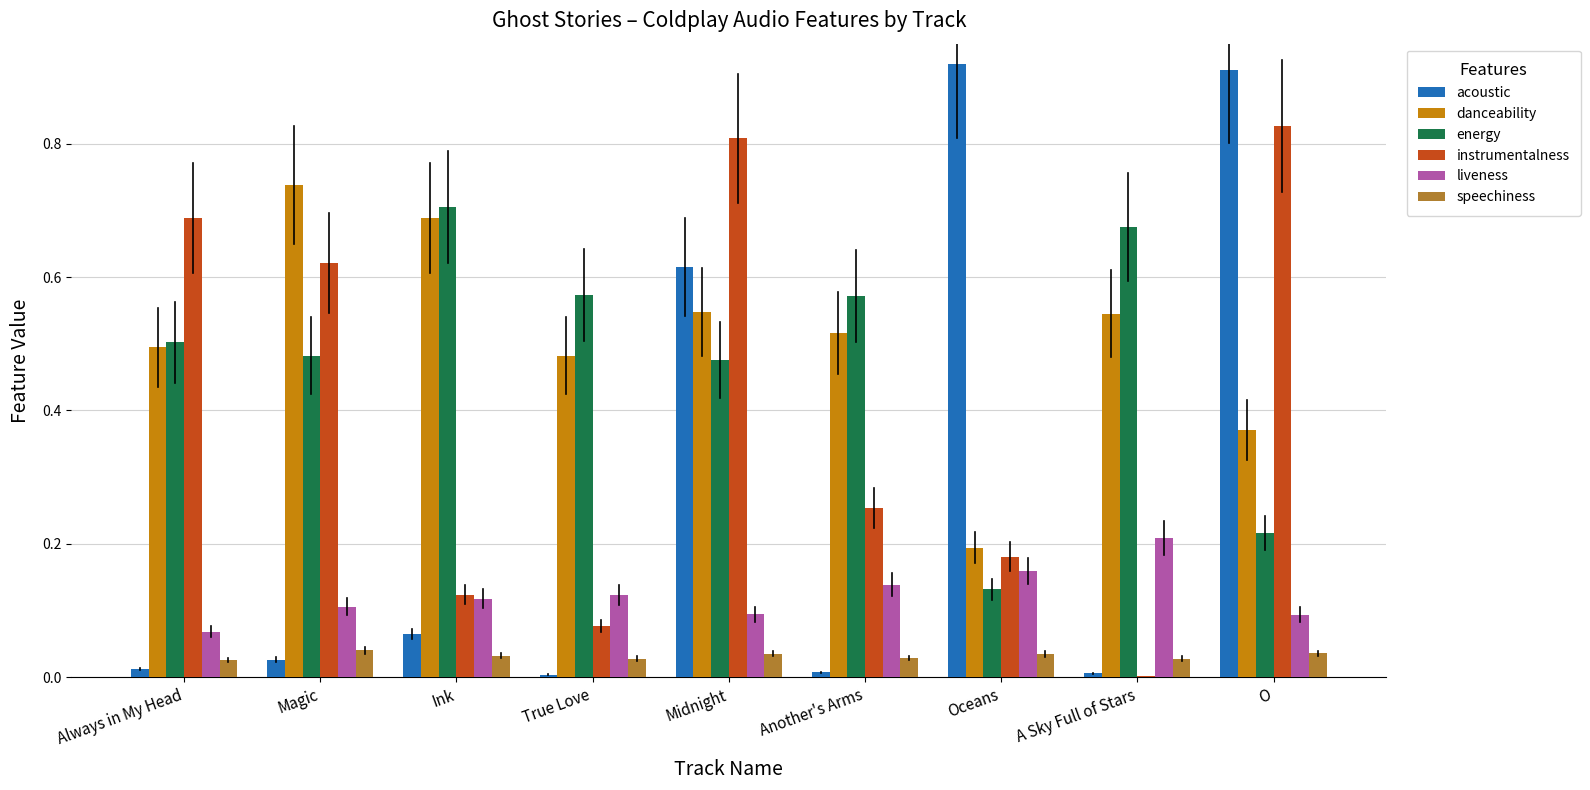

How many series are shown in this chart?

6